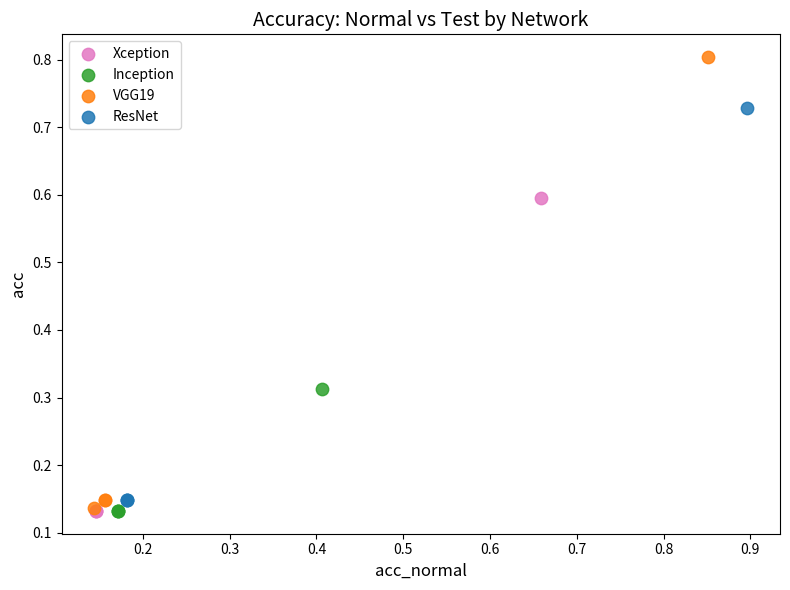

Which series reaches the maximum Y coordinate?

VGG19